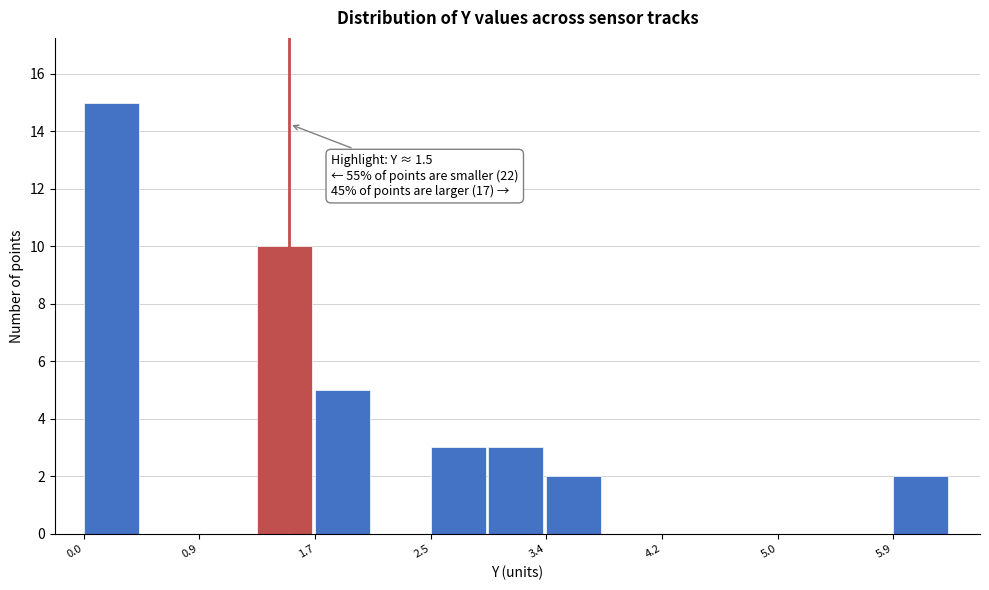

Over which range of the x-axis is the bar tallest?

0.0 to 0.4